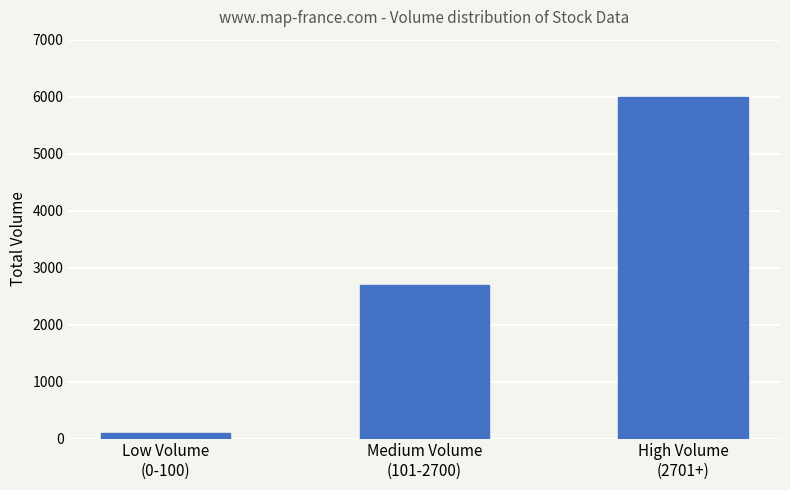

What is the difference between the maximum and minimum values?

5900